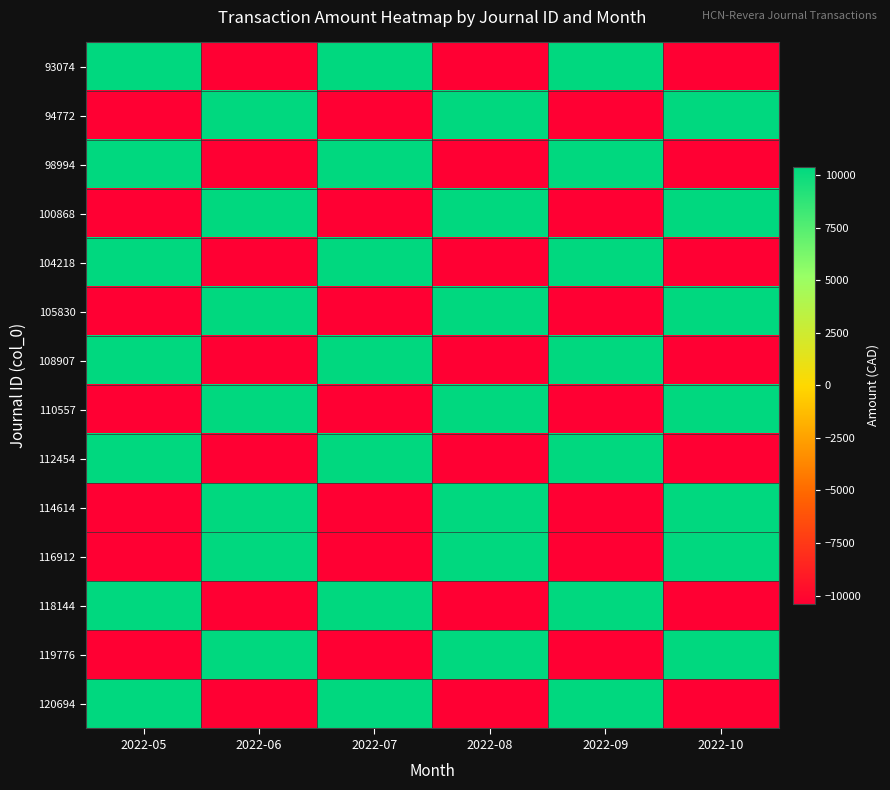

Reading right to left, list all the values displayed in this chart.

93074: 2022-10=-10414.7	2022-09=10414.7	2022-08=-10414.7	2022-07=10414.7	2022-06=-10414.7	2022-05=10414.7
94772: 2022-10=10414.7	2022-09=-10414.7	2022-08=10414.7	2022-07=-10414.7	2022-06=10414.7	2022-05=-10414.7
98994: 2022-10=-10414.7	2022-09=10414.7	2022-08=-10414.7	2022-07=10414.7	2022-06=-10414.7	2022-05=10414.7
100868: 2022-10=10414.7	2022-09=-10414.7	2022-08=10414.7	2022-07=-10414.7	2022-06=10414.7	2022-05=-10414.7
104218: 2022-10=-10414.7	2022-09=10414.7	2022-08=-10414.7	2022-07=10414.7	2022-06=-10414.7	2022-05=10414.7
105830: 2022-10=10414.7	2022-09=-10414.7	2022-08=10414.7	2022-07=-10414.7	2022-06=10414.7	2022-05=-10414.7
108907: 2022-10=-10414.7	2022-09=10414.7	2022-08=-10414.7	2022-07=10414.7	2022-06=-10414.7	2022-05=10414.7
110557: 2022-10=10414.7	2022-09=-10414.7	2022-08=10414.7	2022-07=-10414.7	2022-06=10414.7	2022-05=-10414.7
112454: 2022-10=-10414.7	2022-09=10414.7	2022-08=-10414.7	2022-07=10414.7	2022-06=-10414.7	2022-05=10414.7
114614: 2022-10=10414.7	2022-09=-10414.7	2022-08=10414.7	2022-07=-10414.7	2022-06=10414.7	2022-05=-10414.7
116912: 2022-10=10414.7	2022-09=-10414.7	2022-08=10414.7	2022-07=-10414.7	2022-06=10414.7	2022-05=-10414.7
118144: 2022-10=-10414.7	2022-09=10414.7	2022-08=-10414.7	2022-07=10414.7	2022-06=-10414.7	2022-05=10414.7
119776: 2022-10=10414.7	2022-09=-10414.7	2022-08=10414.7	2022-07=-10414.7	2022-06=10414.7	2022-05=-10414.7
120694: 2022-10=-10414.7	2022-09=10414.7	2022-08=-10414.7	2022-07=10414.7	2022-06=-10414.7	2022-05=10414.7